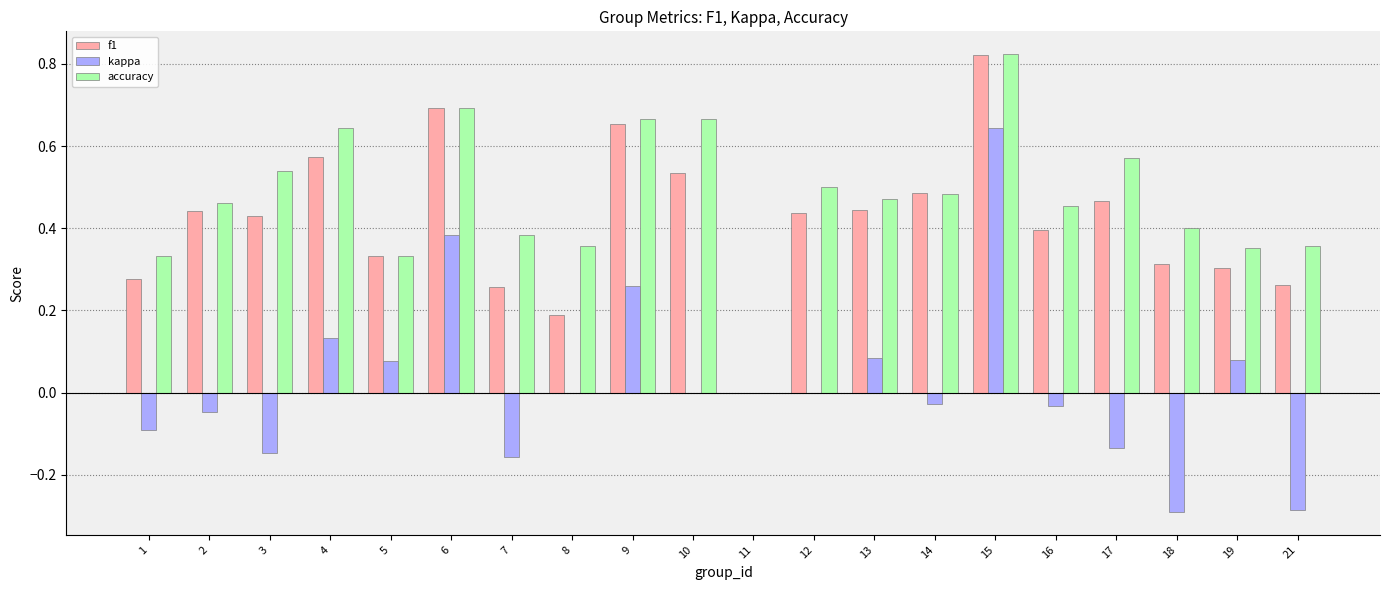

How many values in accuracy are above zero?

19